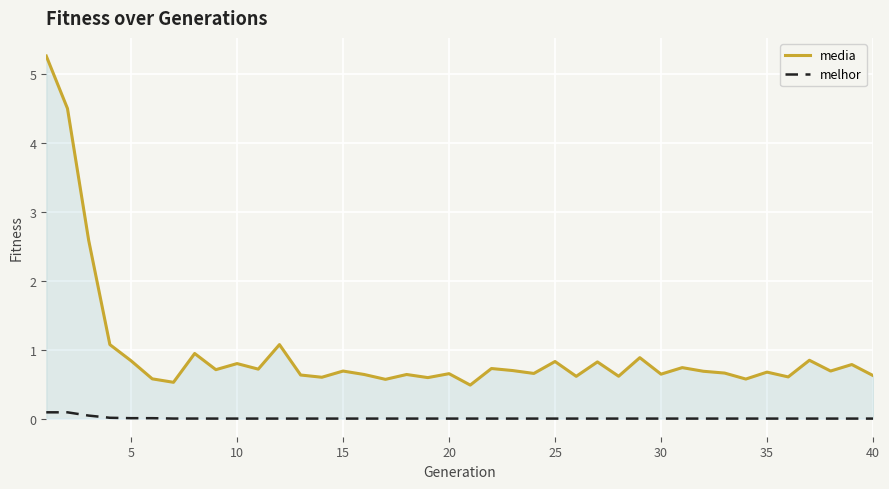

Which series has the widest spread of values?

media